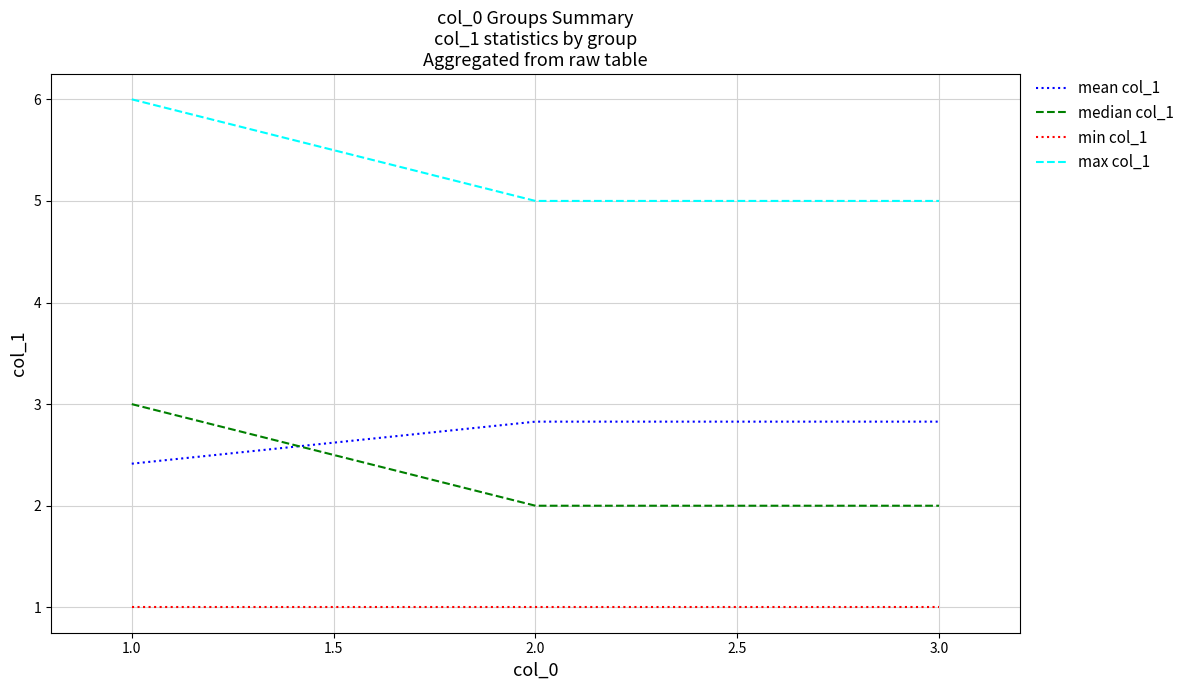

What is the total value across all series at 3.0?

10.8